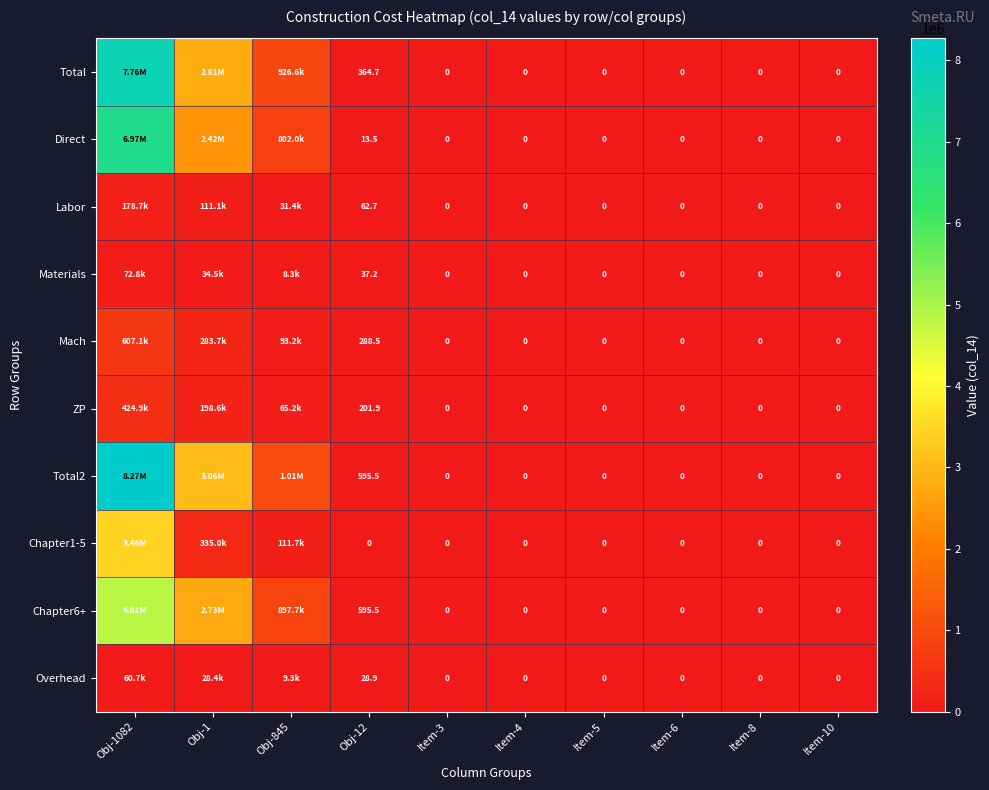

Rank the series by their maximum value, from lowest to highest.

Overhead, Materials, Labor, ZP, Mach, Chapter1-5, Chapter6+, Direct, Total, Total2